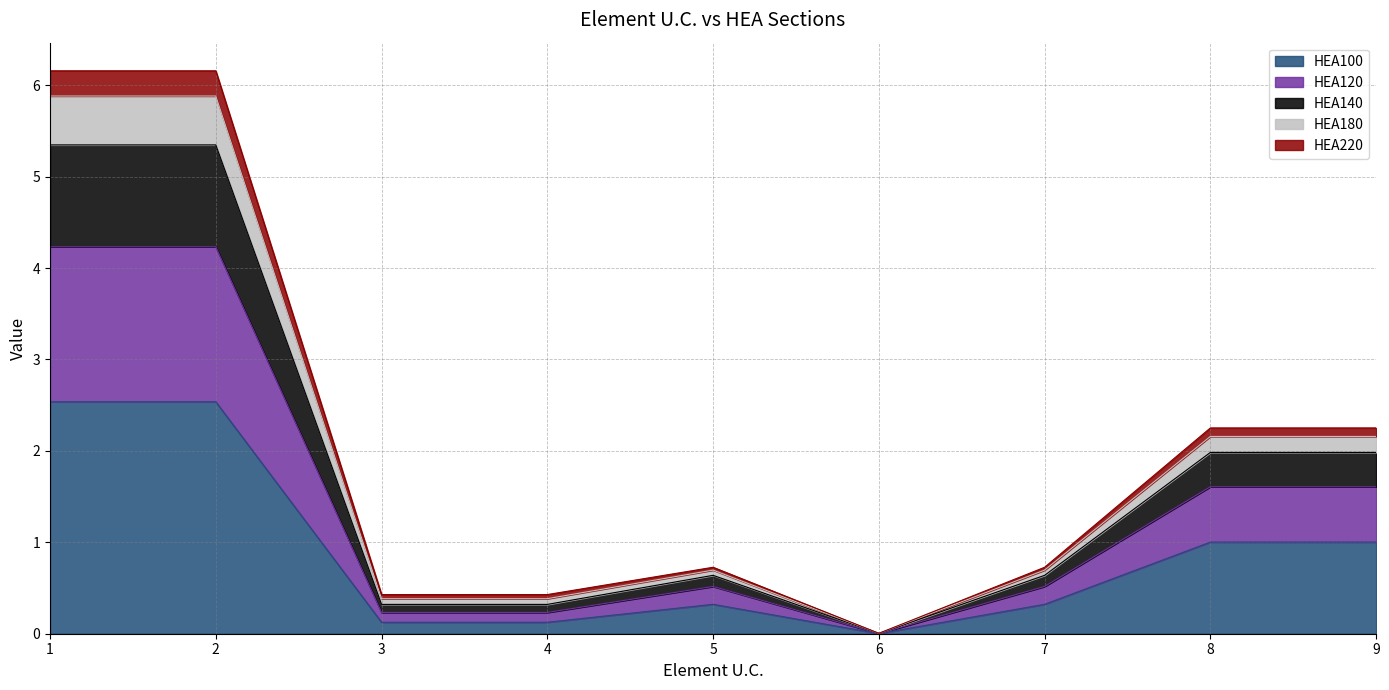

The HEA100 series shows 1.0 at 8. True or false?

True